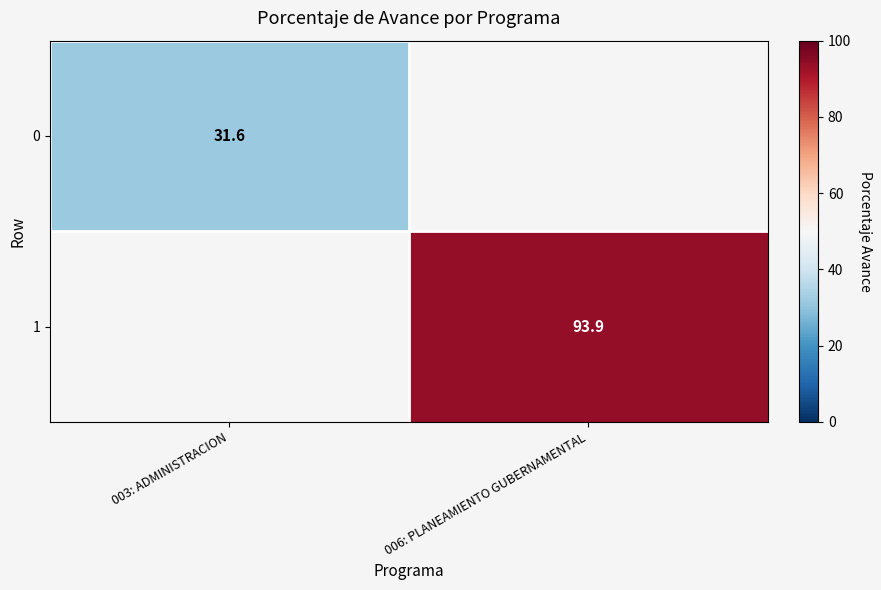

Is it true that 1 equals 93.9 at 006: PLANEAMIENTO GUBERNAMENTAL?

True